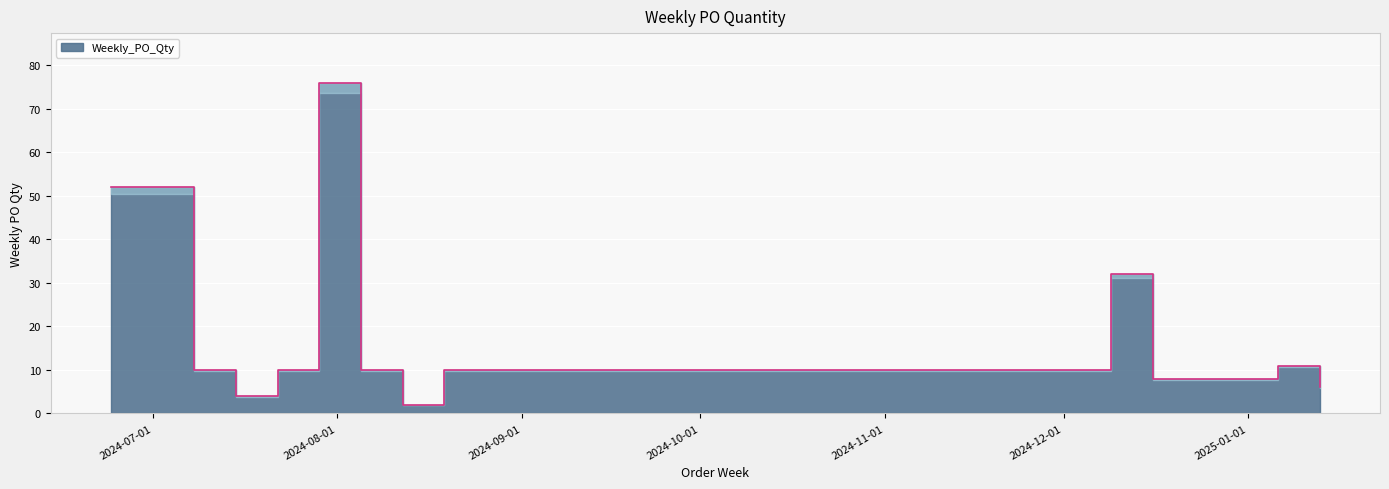

What is the smallest value displayed?

2